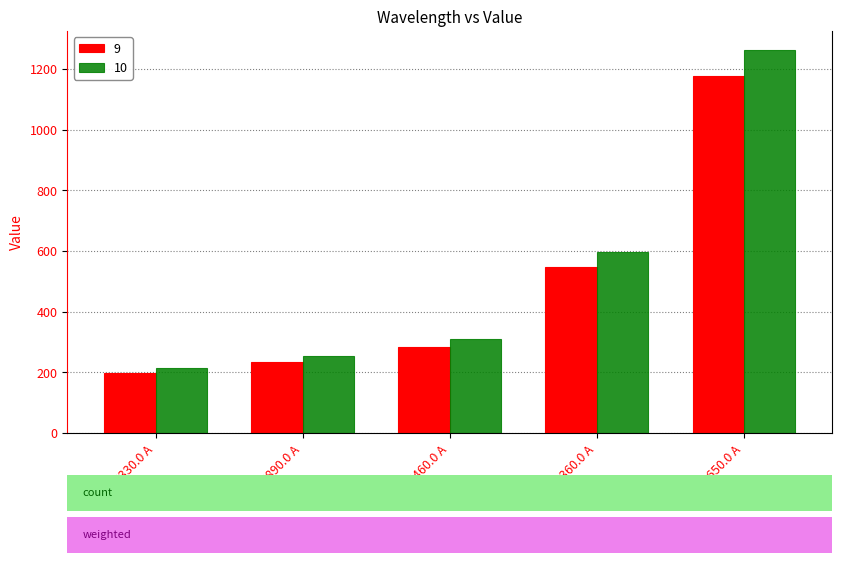

Rank the series by their maximum value, from highest to lowest.

10, 9